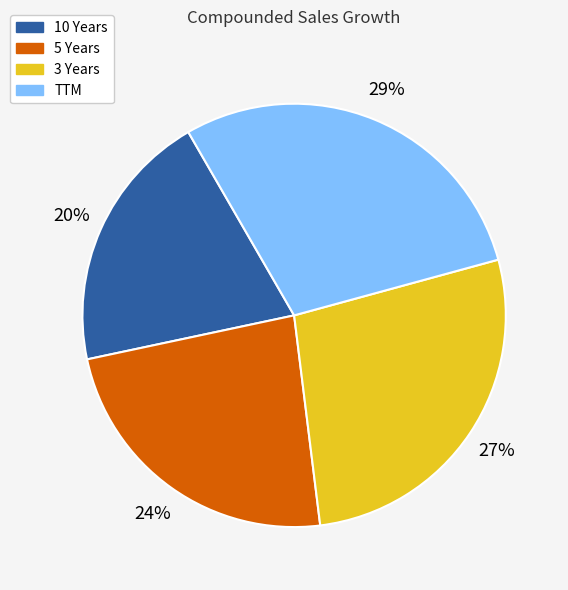

Rank the categories by value from lowest to highest.

10 Years, 5 Years, 3 Years, TTM